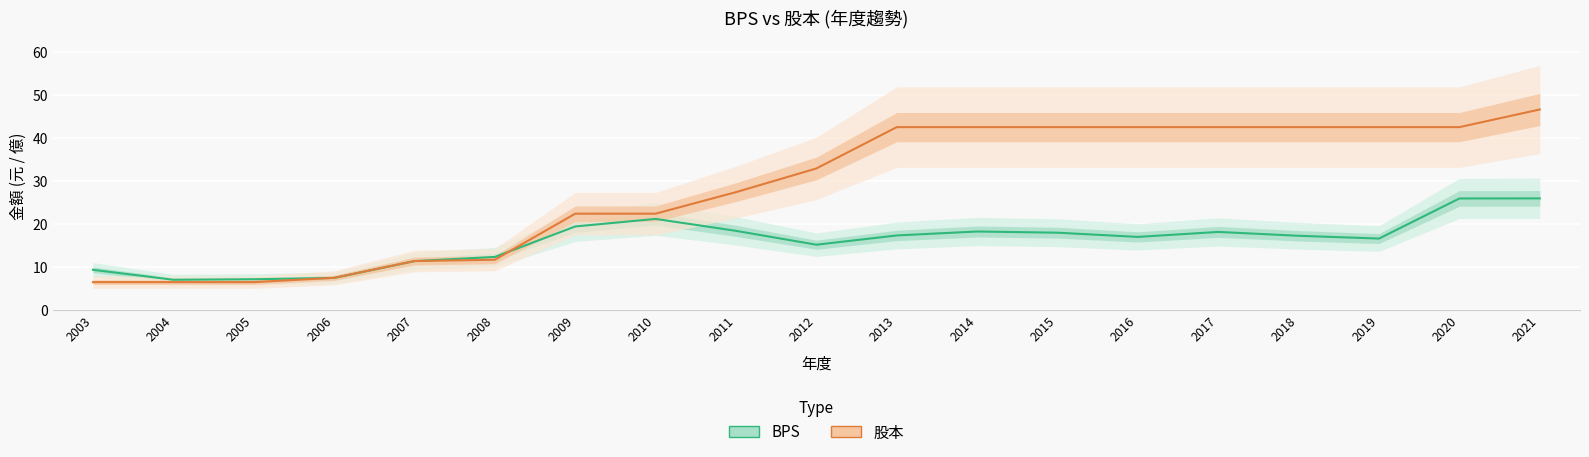

Where does the BPS series first go above 17?

2009